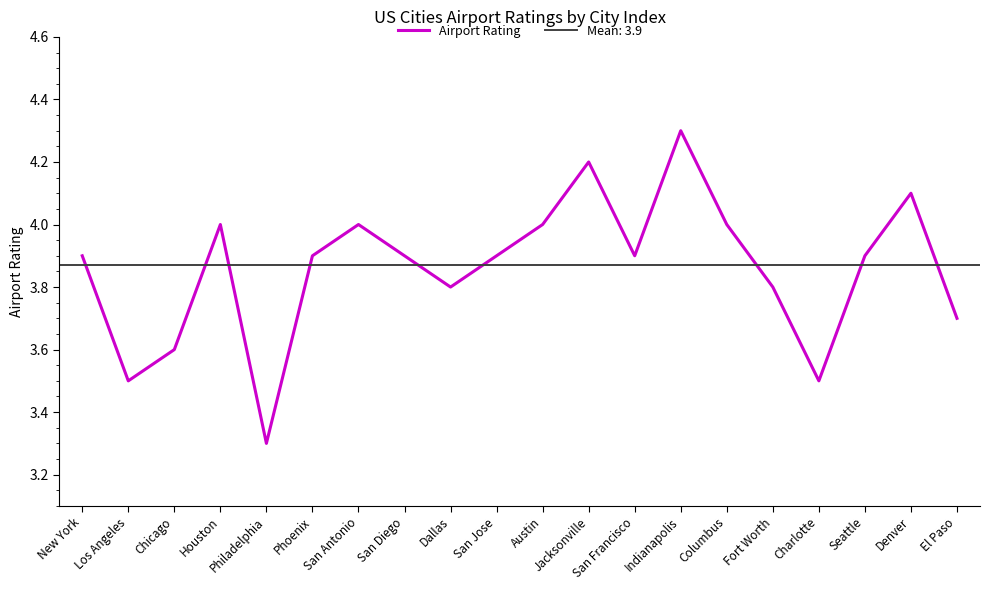

Where is the first local maximum?

Houston